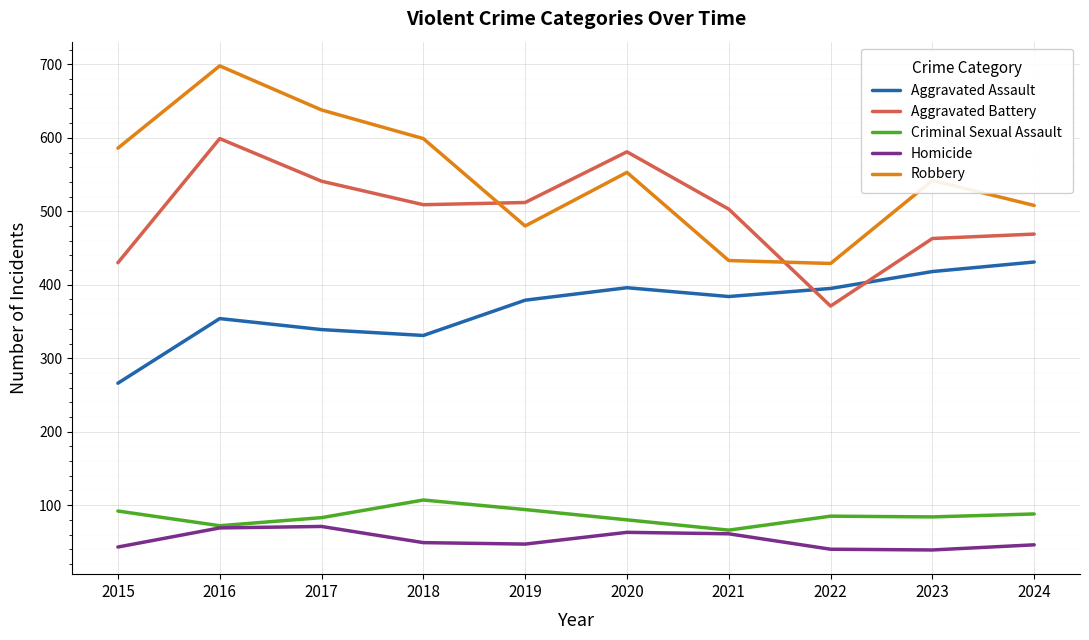

What is the smallest value displayed?

39